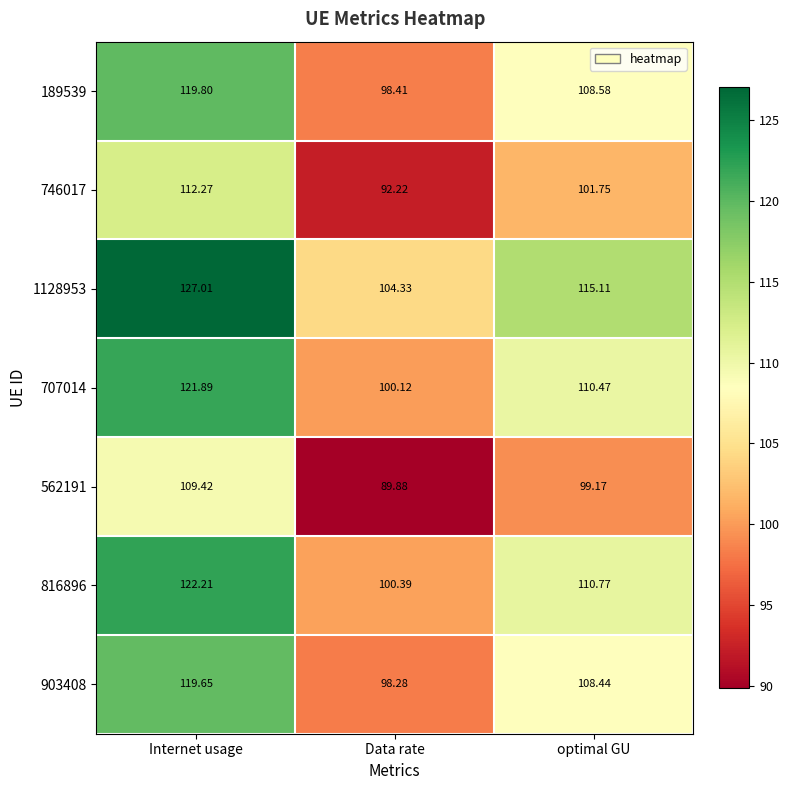

Is the value of 903408 at Internet usage greater than the value of 707014 at Data rate?

Yes